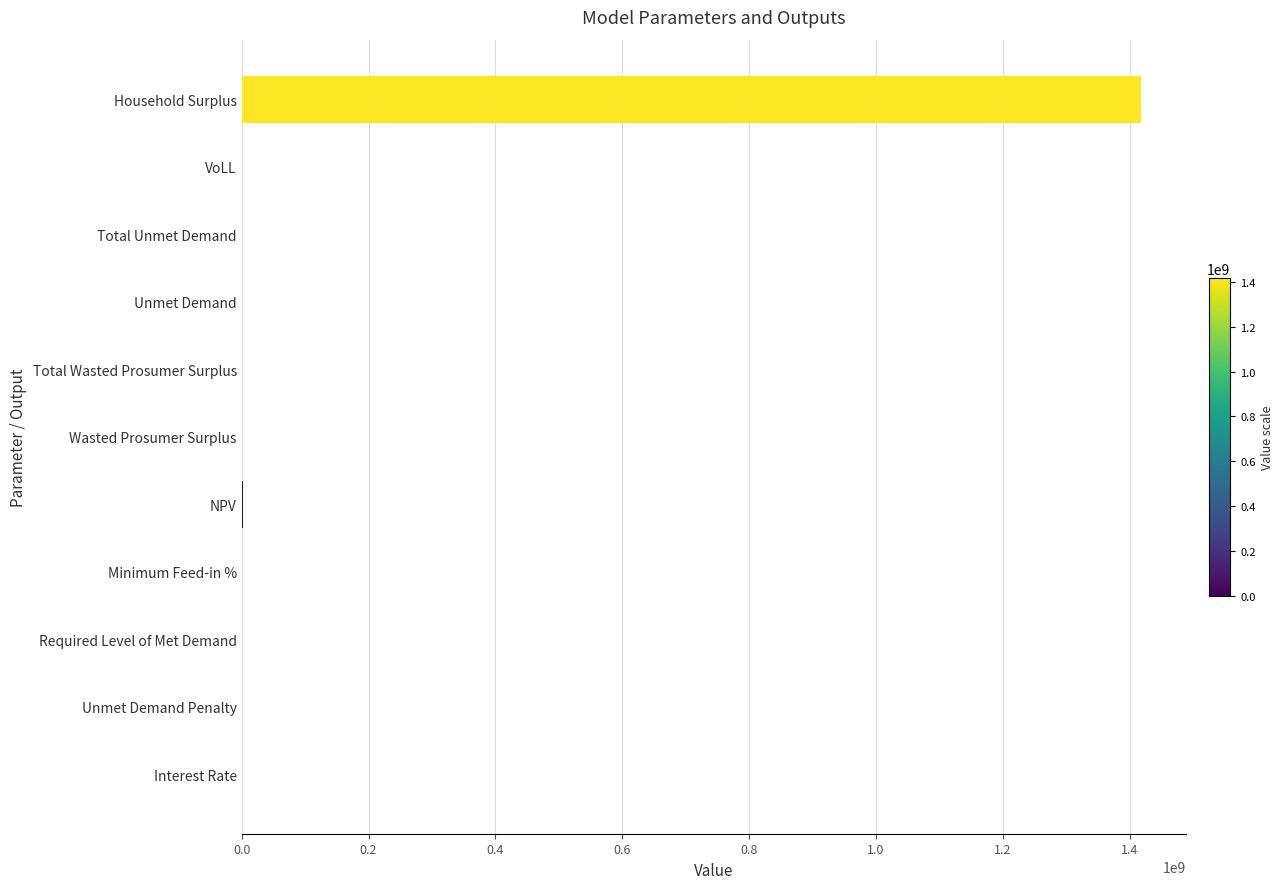

True or false: the data shows 1418694143.6 at Household Surplus.

True